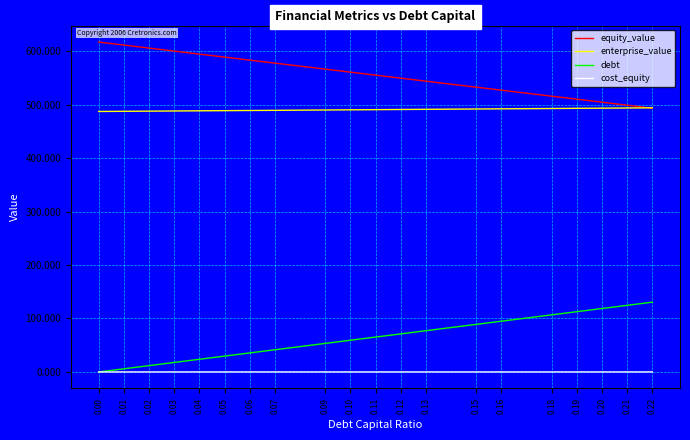

After their last crossing, which series has the higher values: cost_equity or debt?

debt